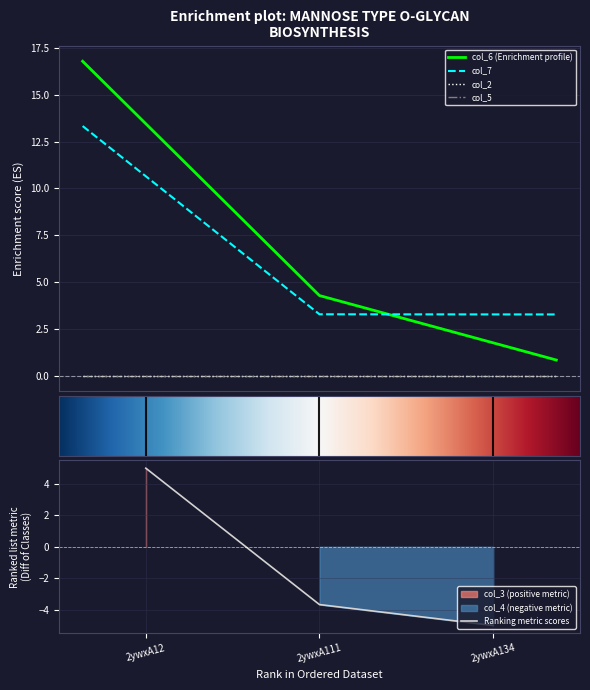

Which series has the largest total across all categories?

col_6